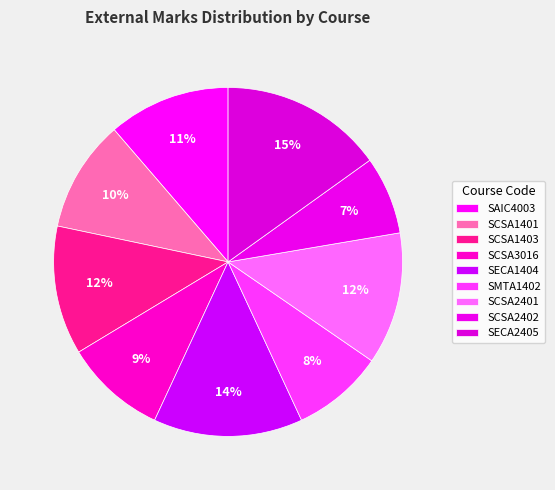

Which slice is the smallest?

SCSA2402